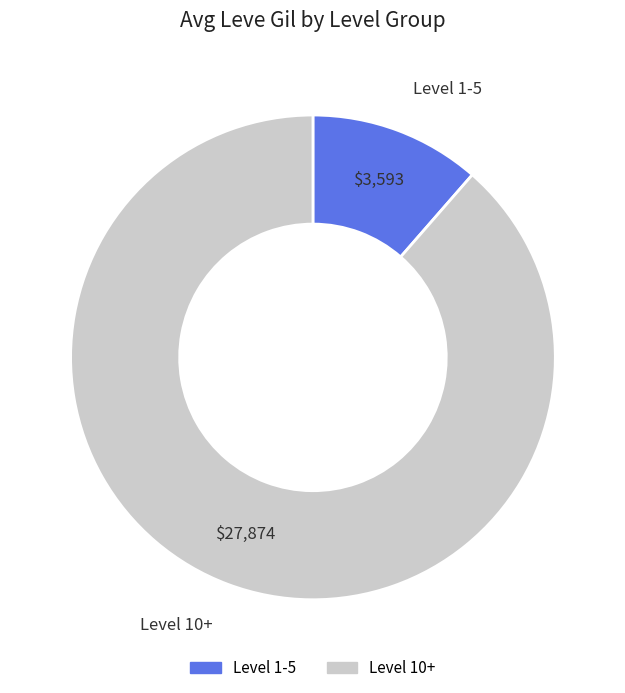

Is there any slice that represents more than half of the pie?

Yes